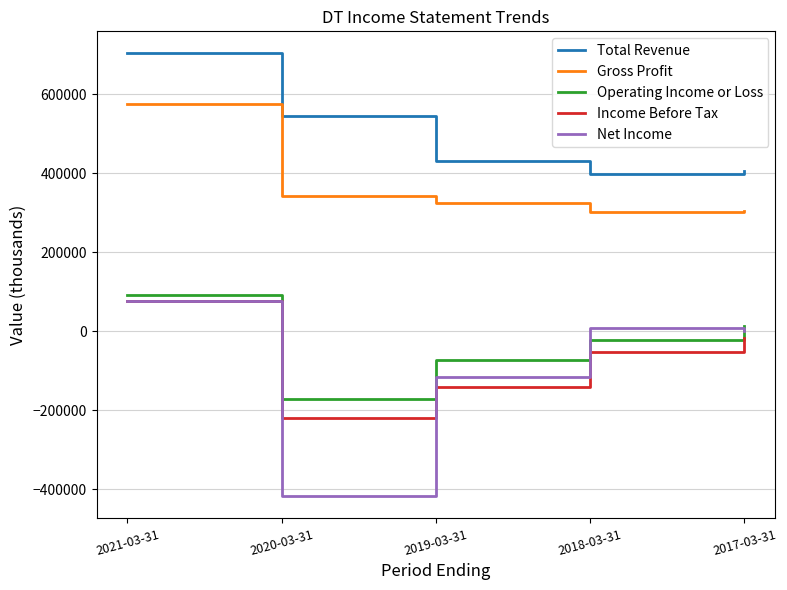

At which label does Total Revenue first exceed 431000?

2021-03-31